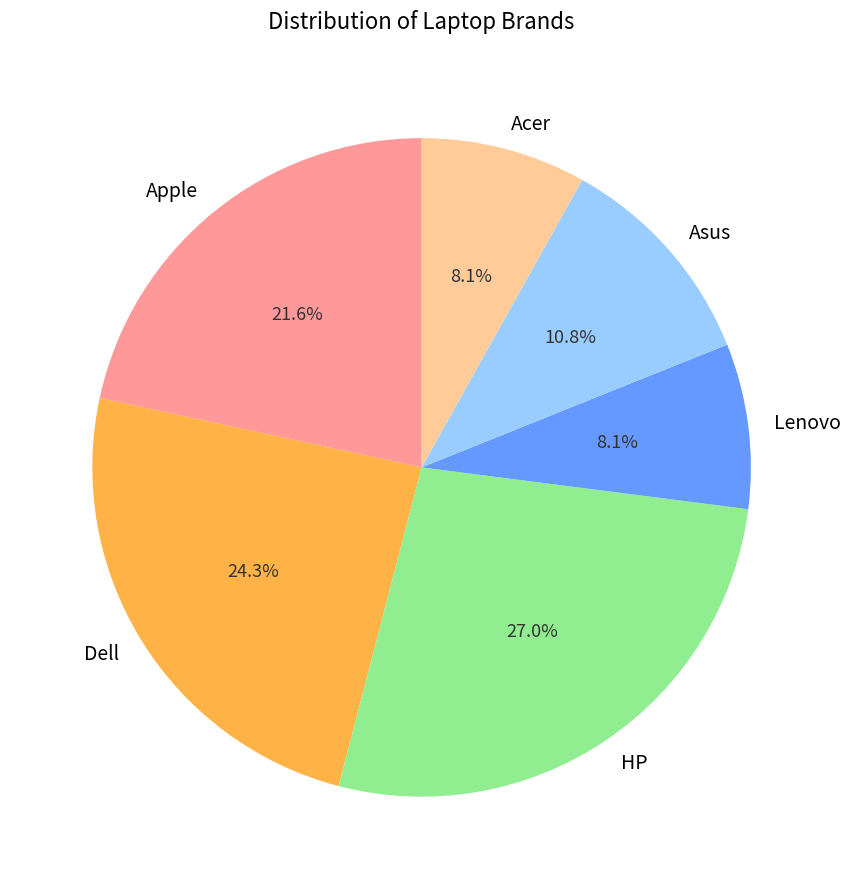

The HP slice represents 35% of the pie. True or false?

False